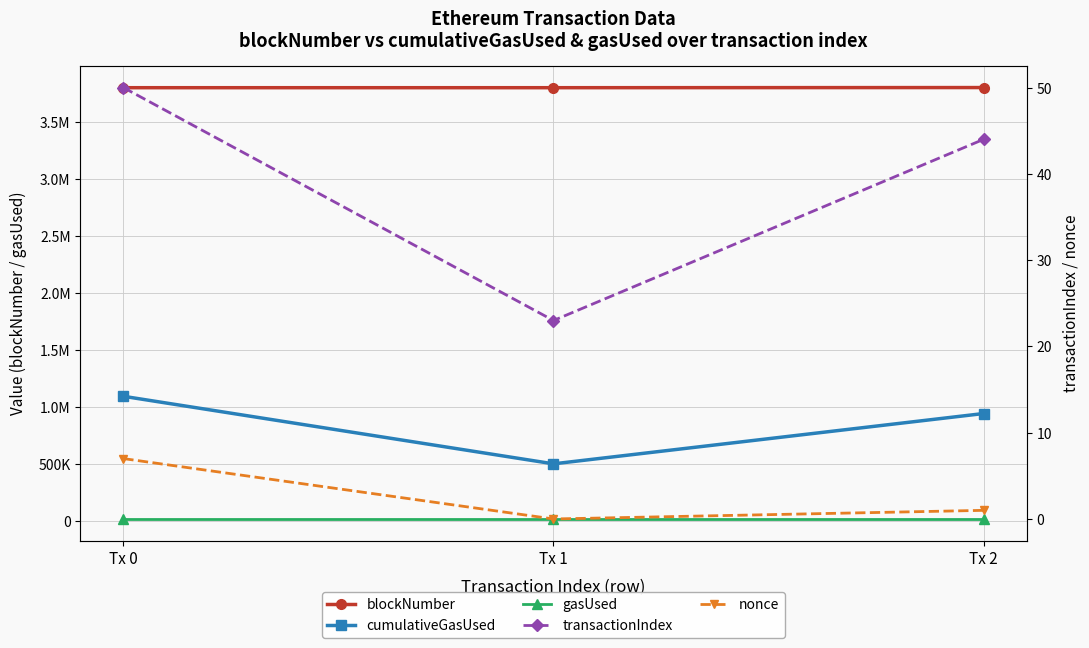

What is the difference between the transactionIndex values at Tx 1 and Tx 0?

27